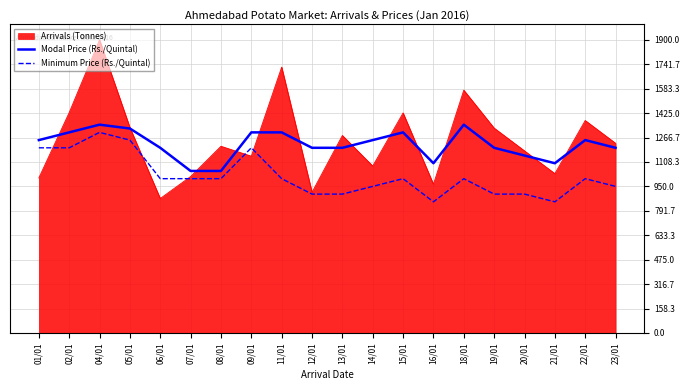

True or false: Modal Price (Rs./Quintal) and Minimum Price (Rs./Quintal) intersect in this chart.

False